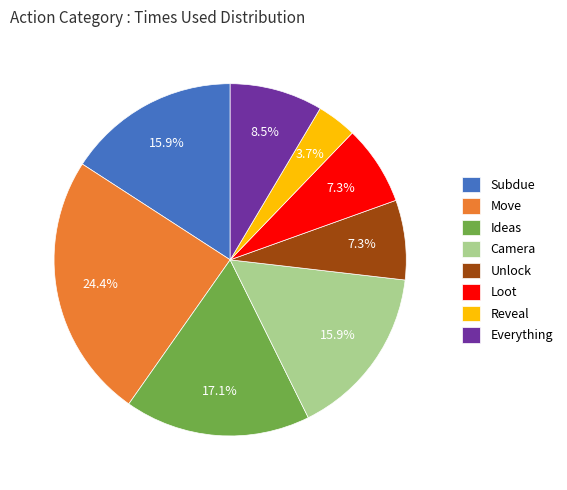

Which slice is the largest?

Move